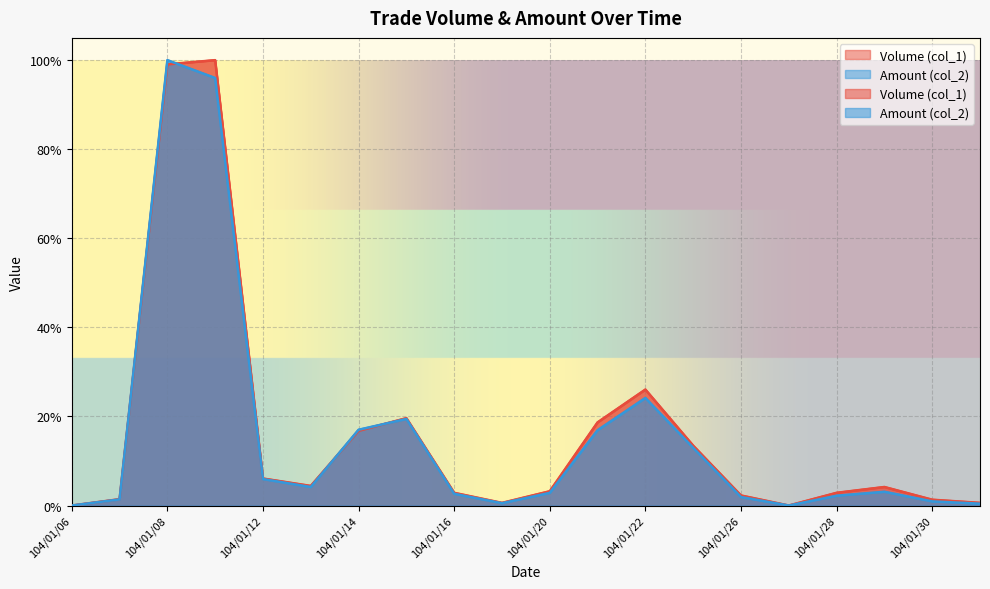

What is the difference between the maximum and second lowest values in the Volume (col_1) series?

1.0